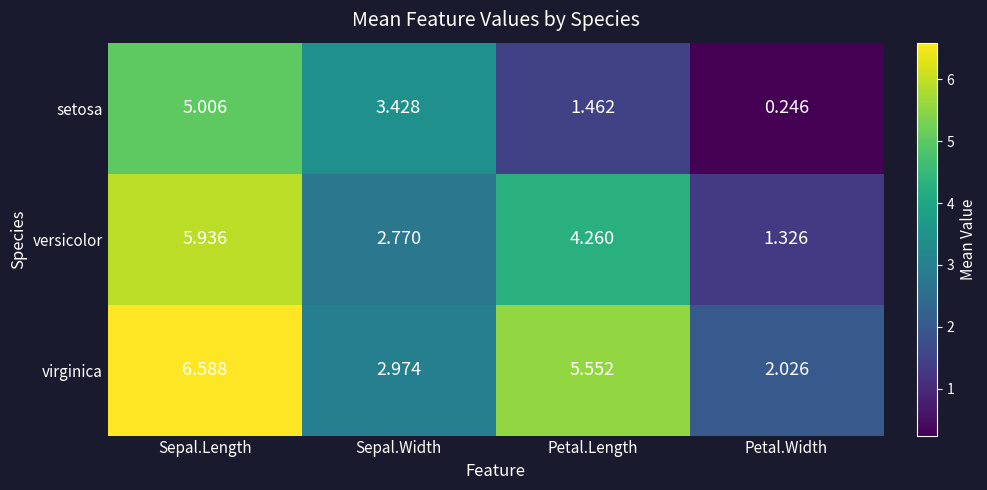

What is the spread (max minus min) of values at Sepal.Width?

0.7